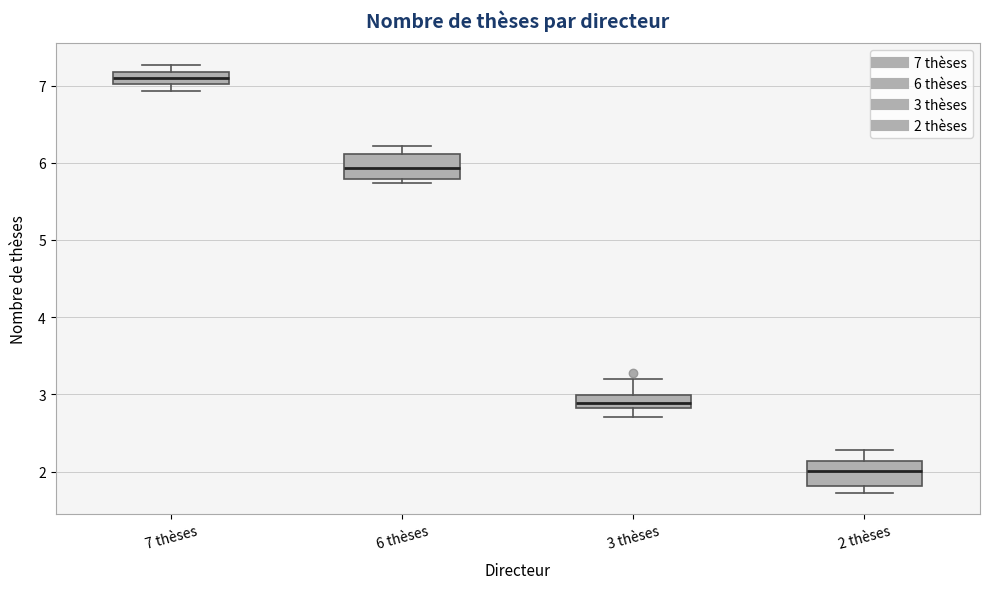

Which box's median line is the highest?

7 thèses